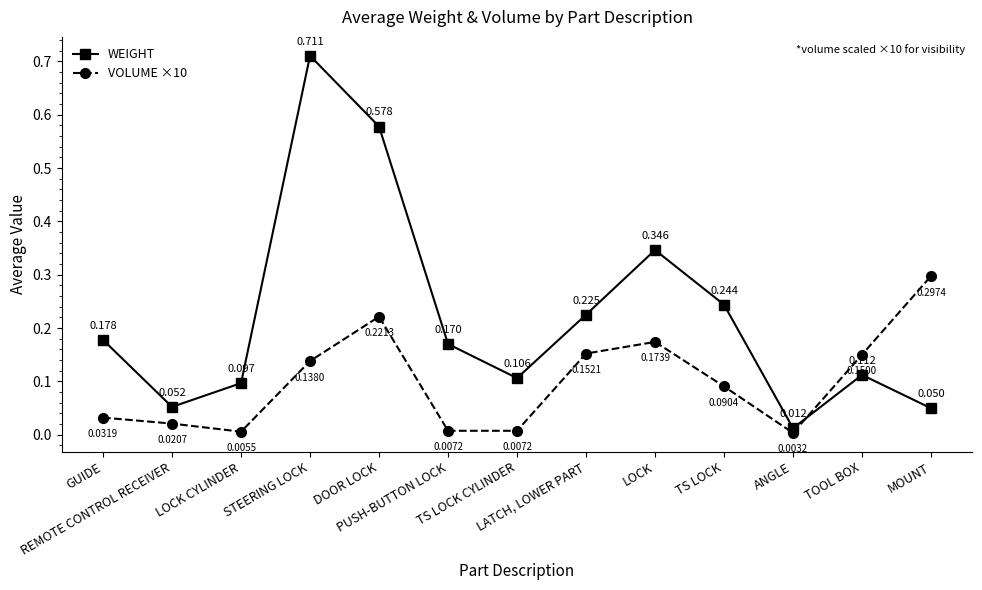

What position from the left is ANGLE?

11